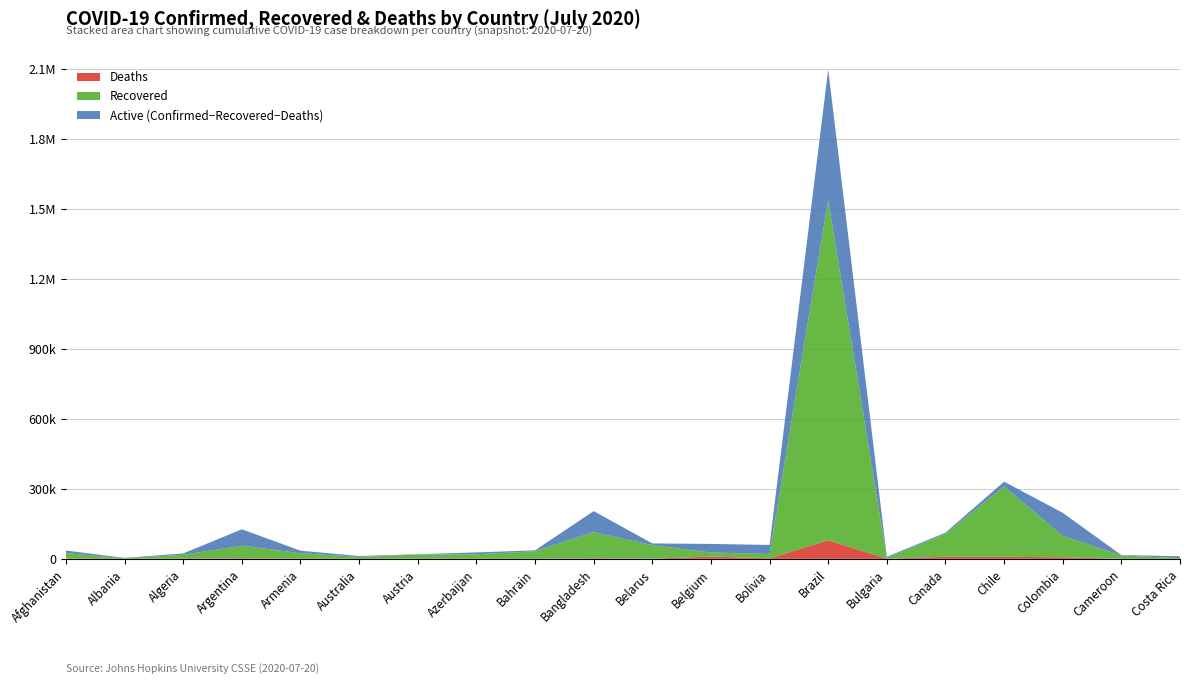

Reading right to left, transcribe all the data shown in this chart.

Confirmed: 11114	16157	197278	330930	112168	8733	2098389	59582	63893	66095	204525	36422	27521	19655	12069	34981	126755	23084	4090	35475
Recovered: 2966	13728	91793	301794	98564	4106	1459072	18553	17289	58204	111642	32372	18967	17599	8395	23502	54105	16051	2311	23634
Deaths: 62	373	6736	8503	8896	300	79488	2151	9800	499	2618	126	354	711	123	650	2260	1078	112	1181